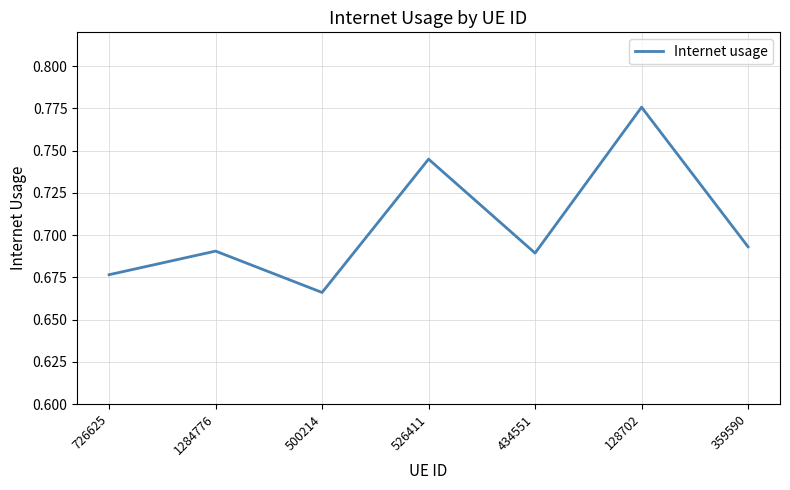

How many distinct data groups are displayed?

1